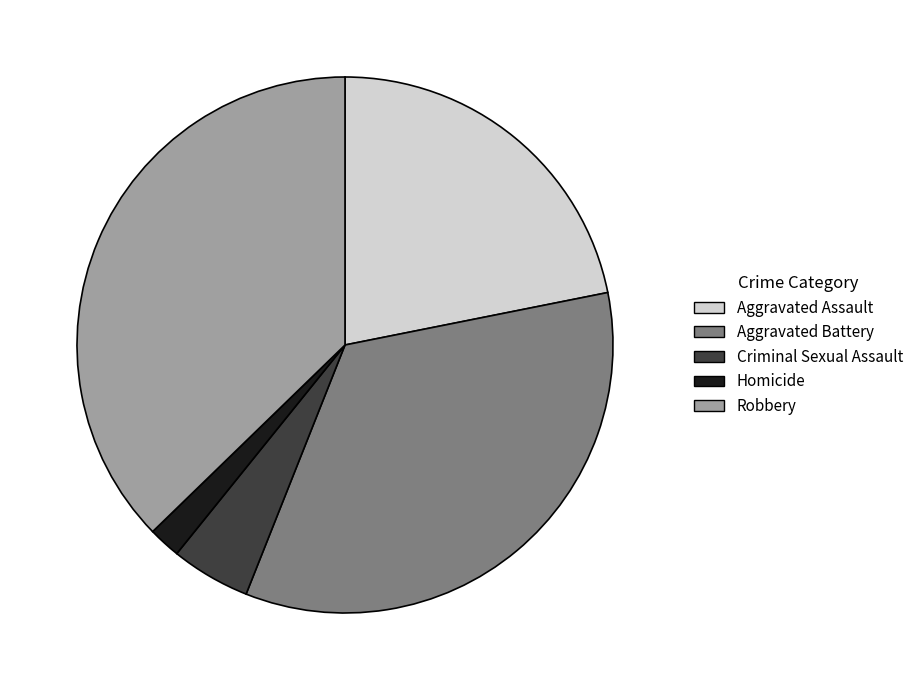

Combined, do Aggravated Assault and Aggravated Battery account for over 50%?

Yes